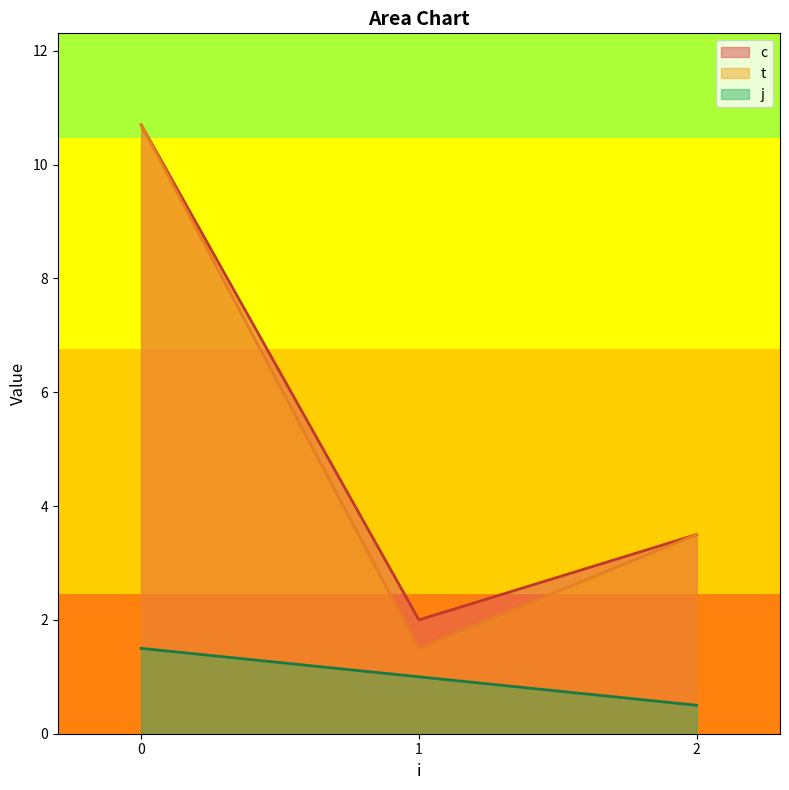

True or false: c and j intersect in this chart.

False